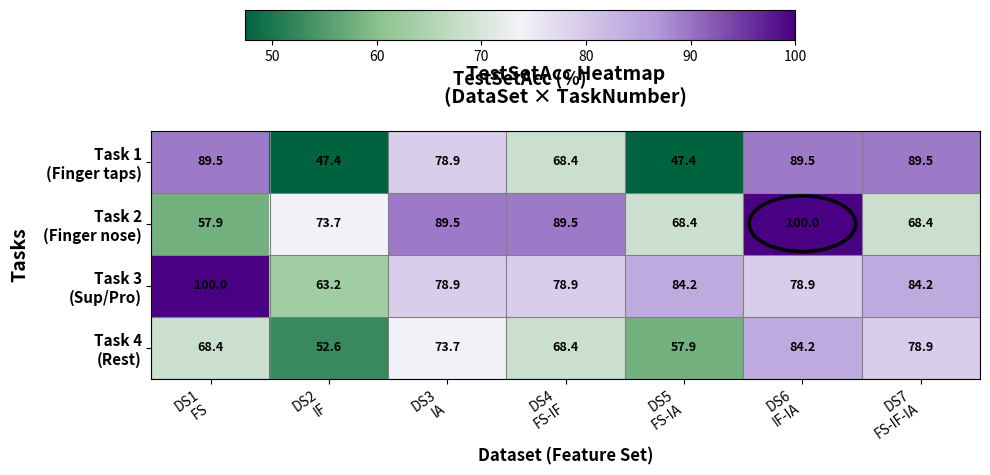

What is the maximum value shown in the chart?

100.0